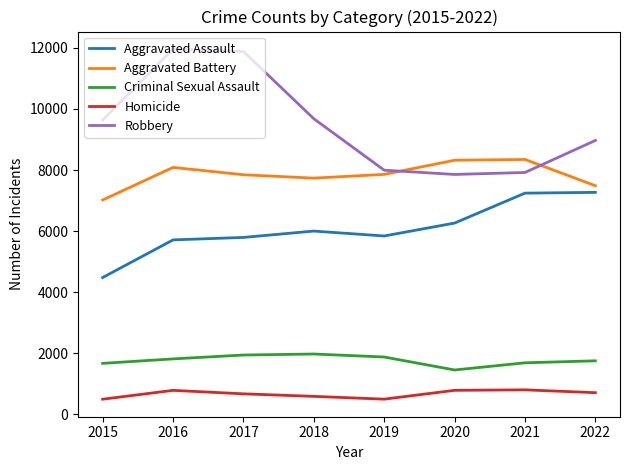

What is the minimum value for Robbery?

7855